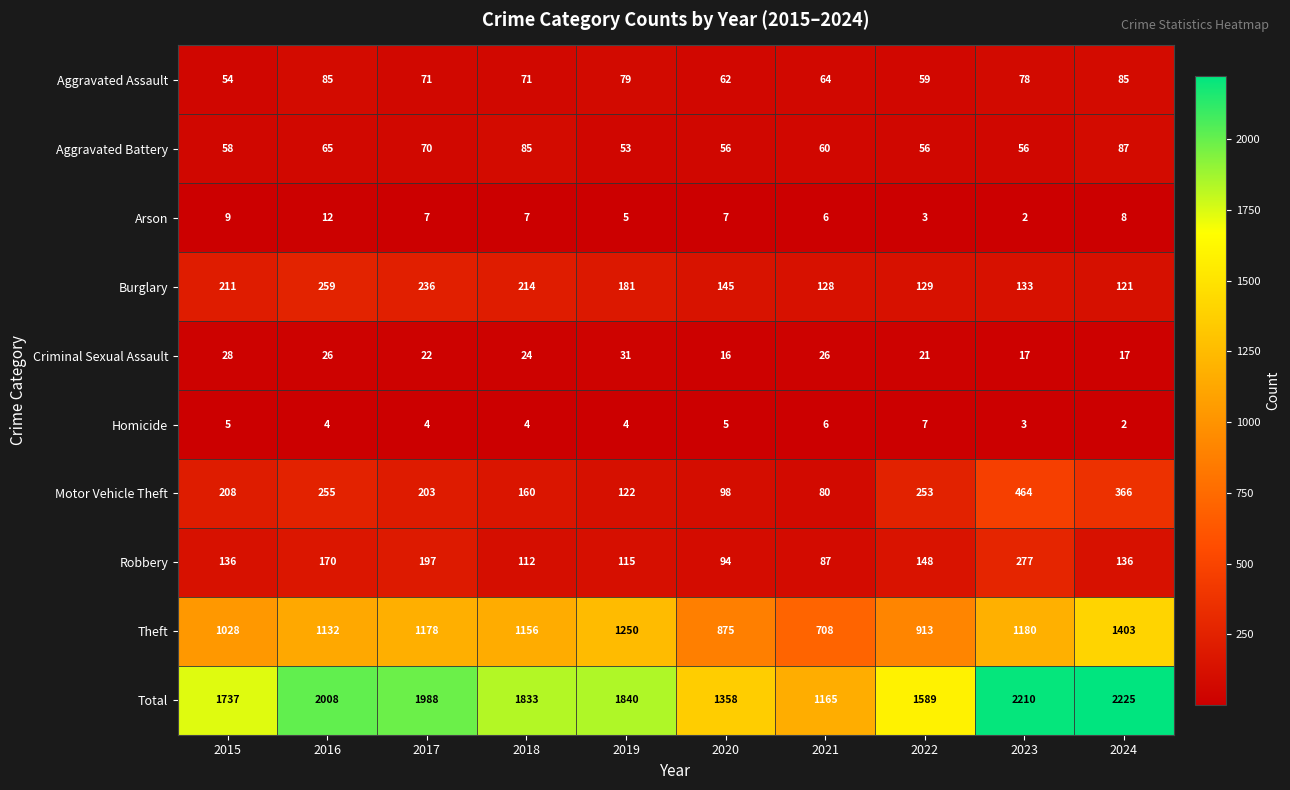

At which category is the sum across all series the highest?

2024